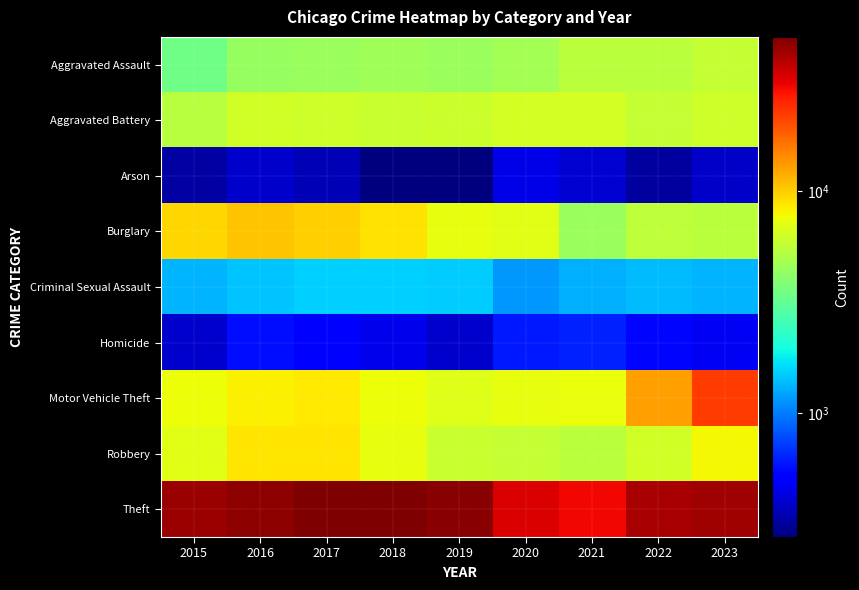

Which series has the largest range (max minus min)?

Theft